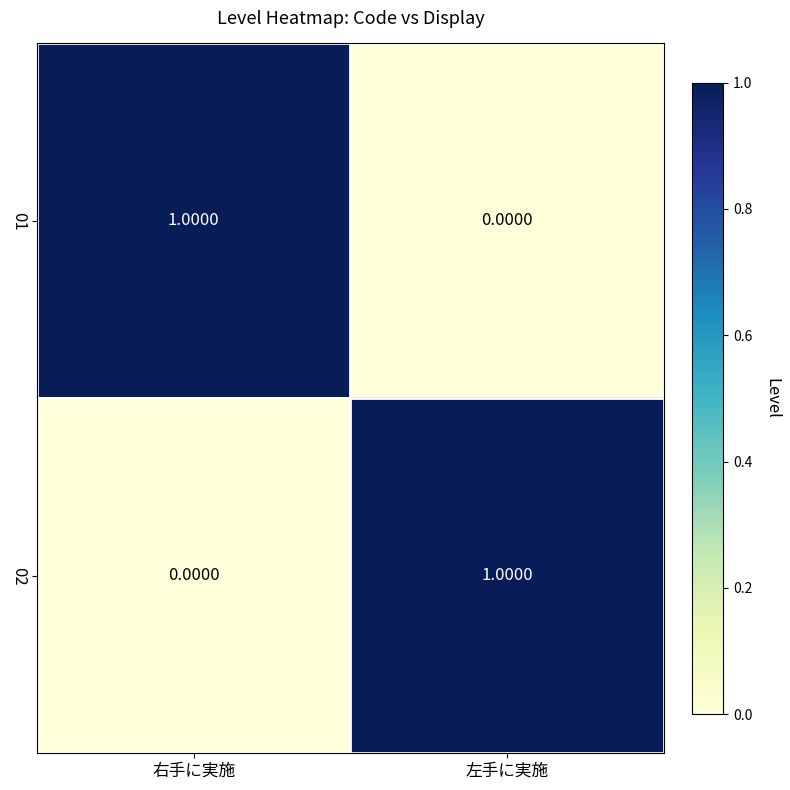

How many distinct data groups are displayed?

2